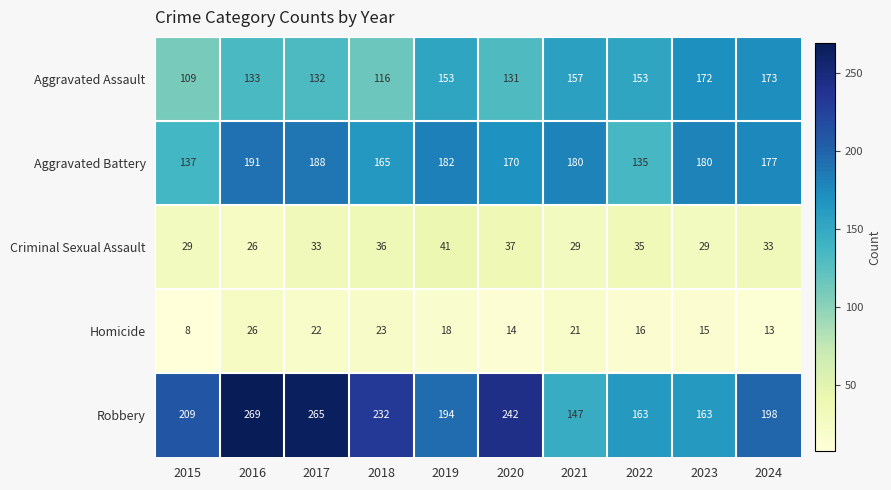

What is the greatest value displayed?

269